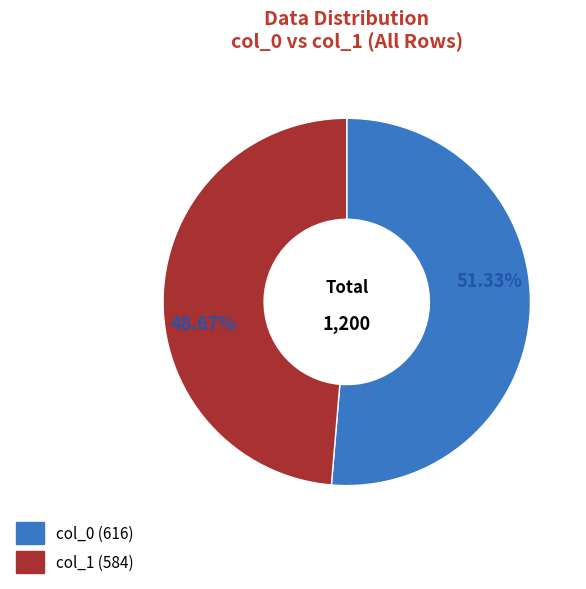

Is there a majority slice in this chart?

Yes